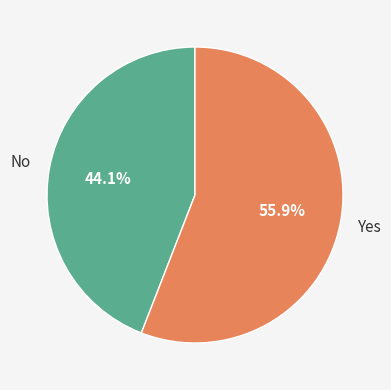

Rank the categories by value from lowest to highest.

No, Yes